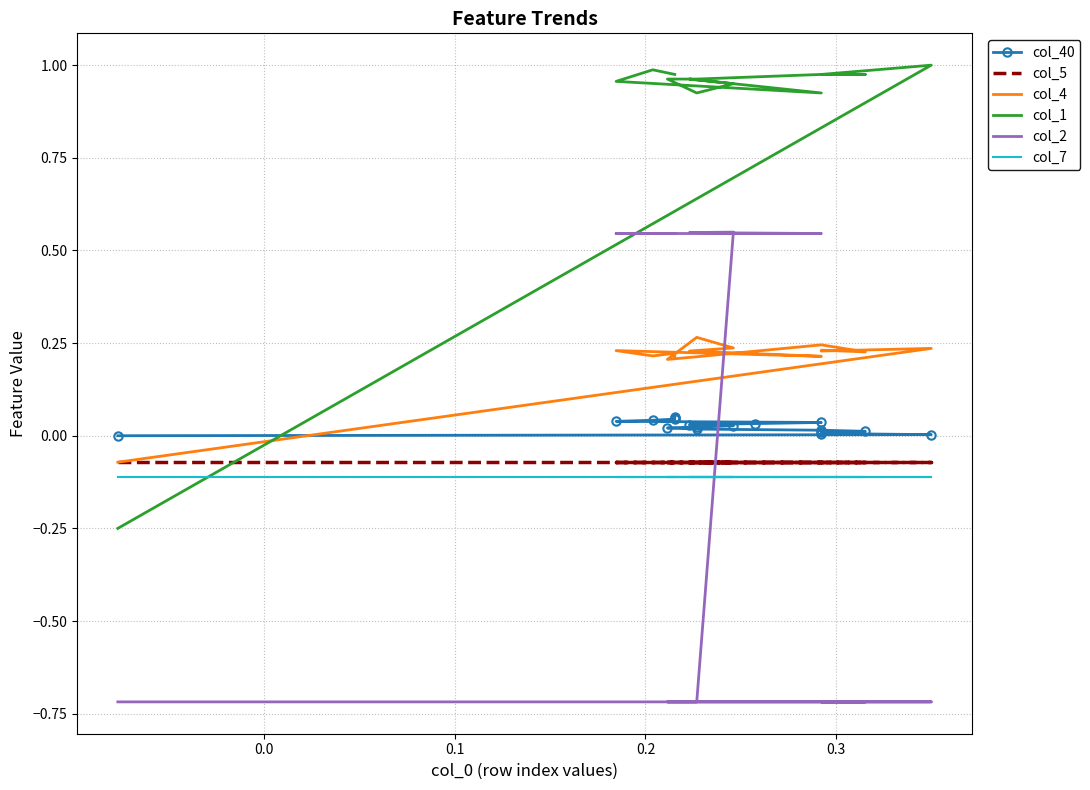

What is the average value of the col_4 series?

0.2